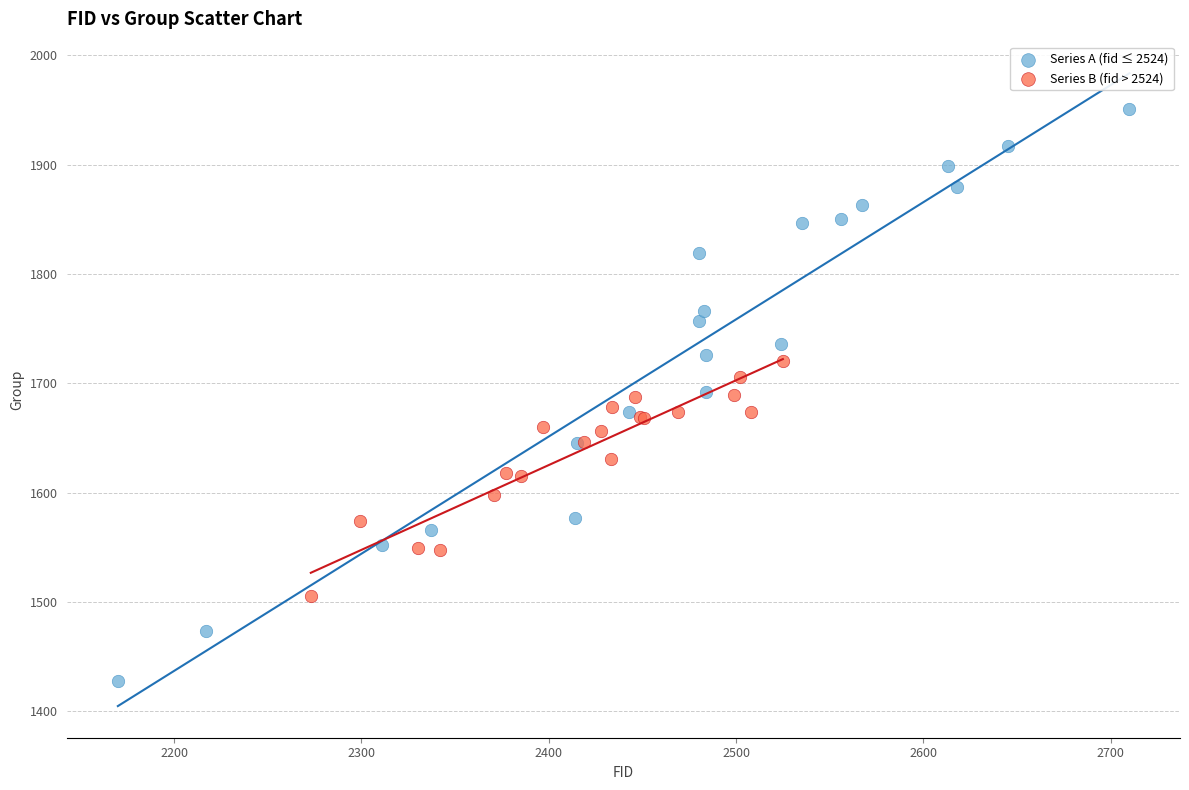

Which series reaches the maximum Y coordinate?

Series A (fid ≤ 2524)